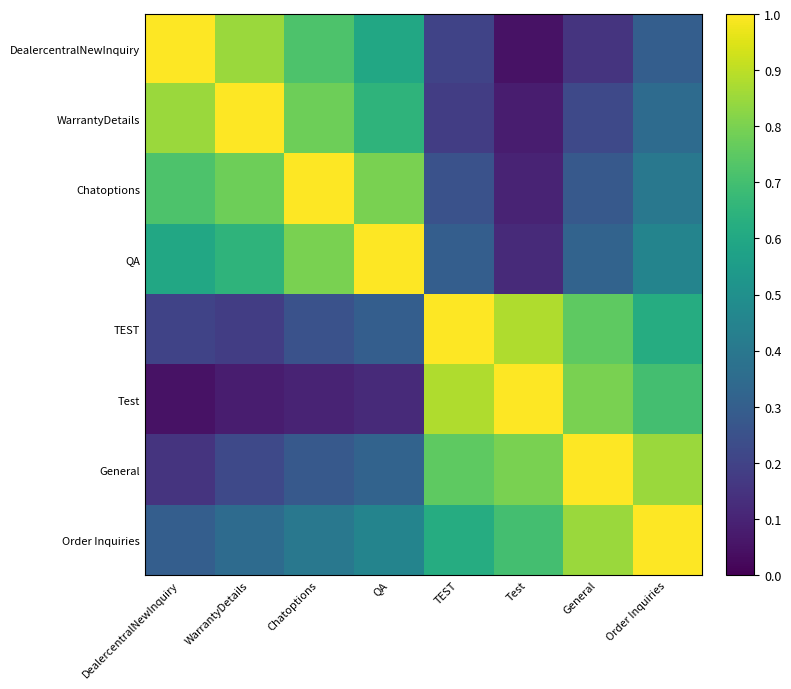

Rank the series by their maximum value, from lowest to highest.

DealercentralNewInquiry, WarrantyDetails, Chatoptions, QA, TEST, Test, General, Order Inquiries